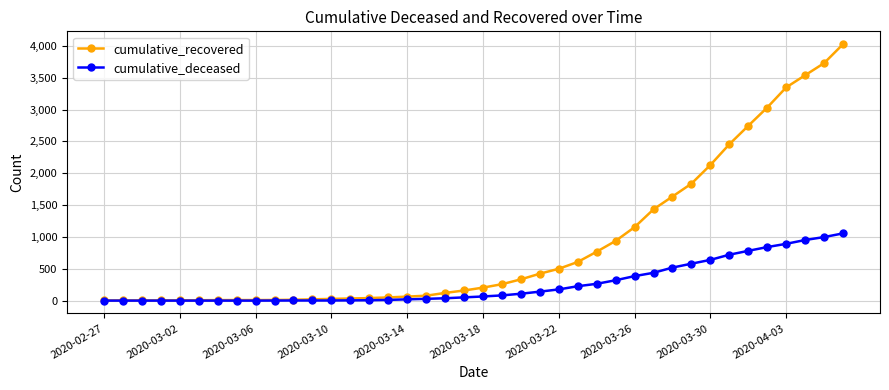

How many data points in cumulative_deceased are less than 65?

20